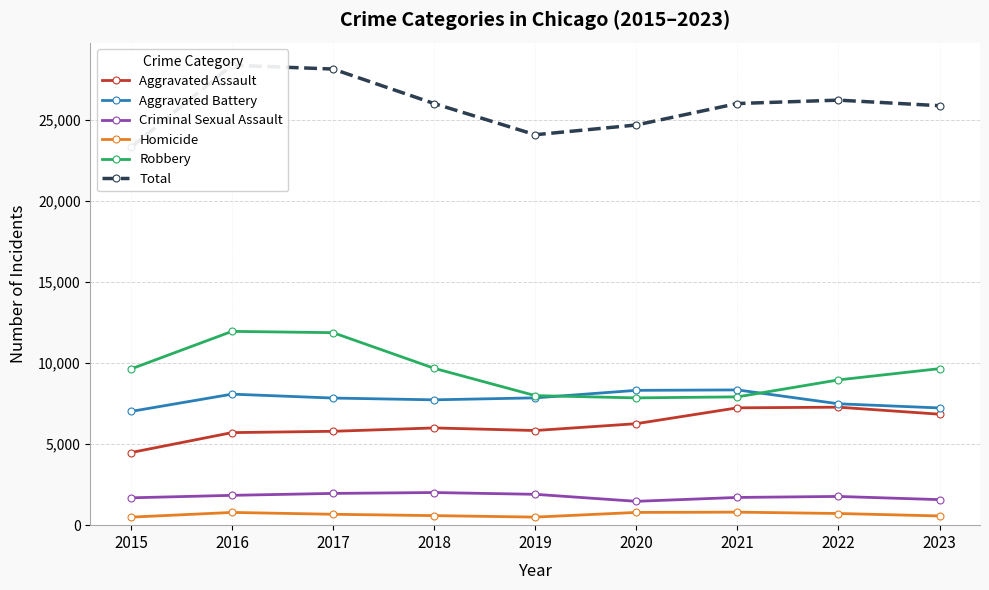

At 2022, list the series in order from smallest to largest.

Homicide, Criminal Sexual Assault, Aggravated Assault, Aggravated Battery, Robbery, Total